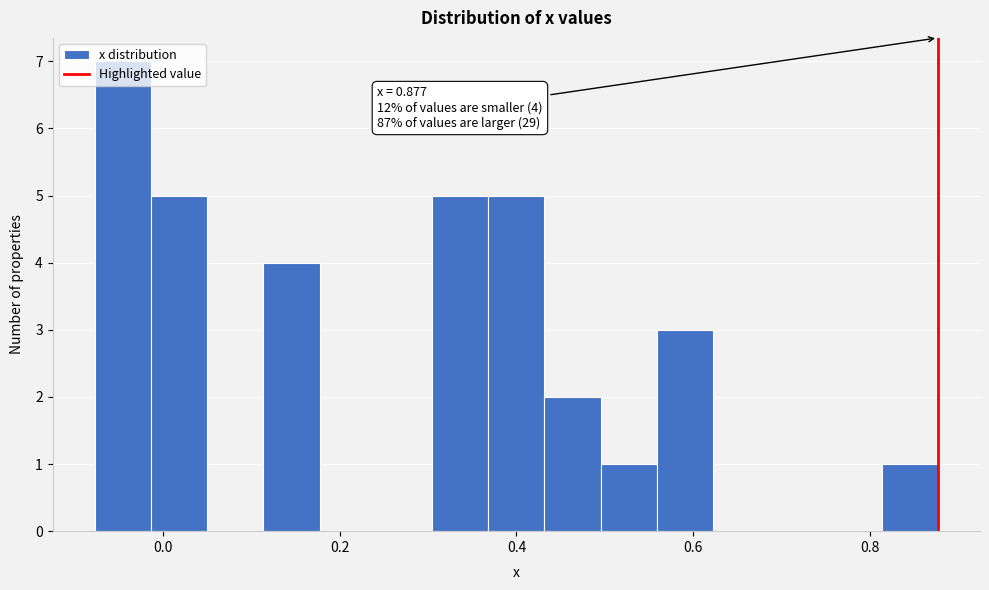

Read against the x-axis, roughly where is the centre of the tallest bar?

-0.04